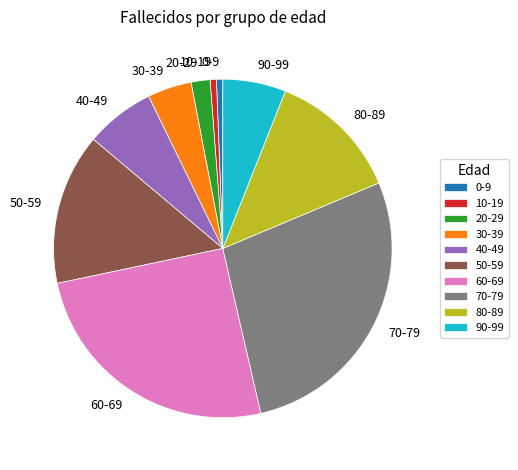

What is the largest slice in the pie chart?

70-79